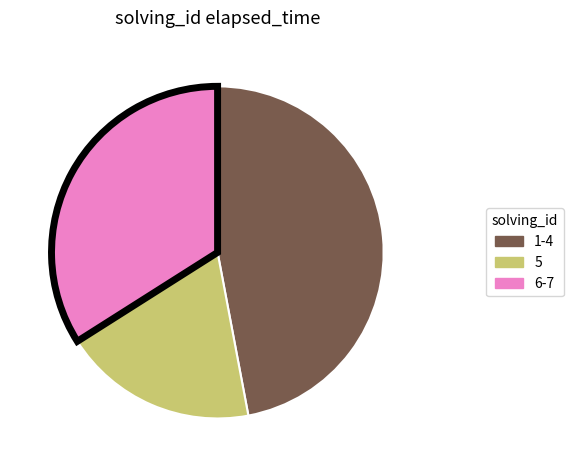

Is there any slice that represents more than half of the pie?

No